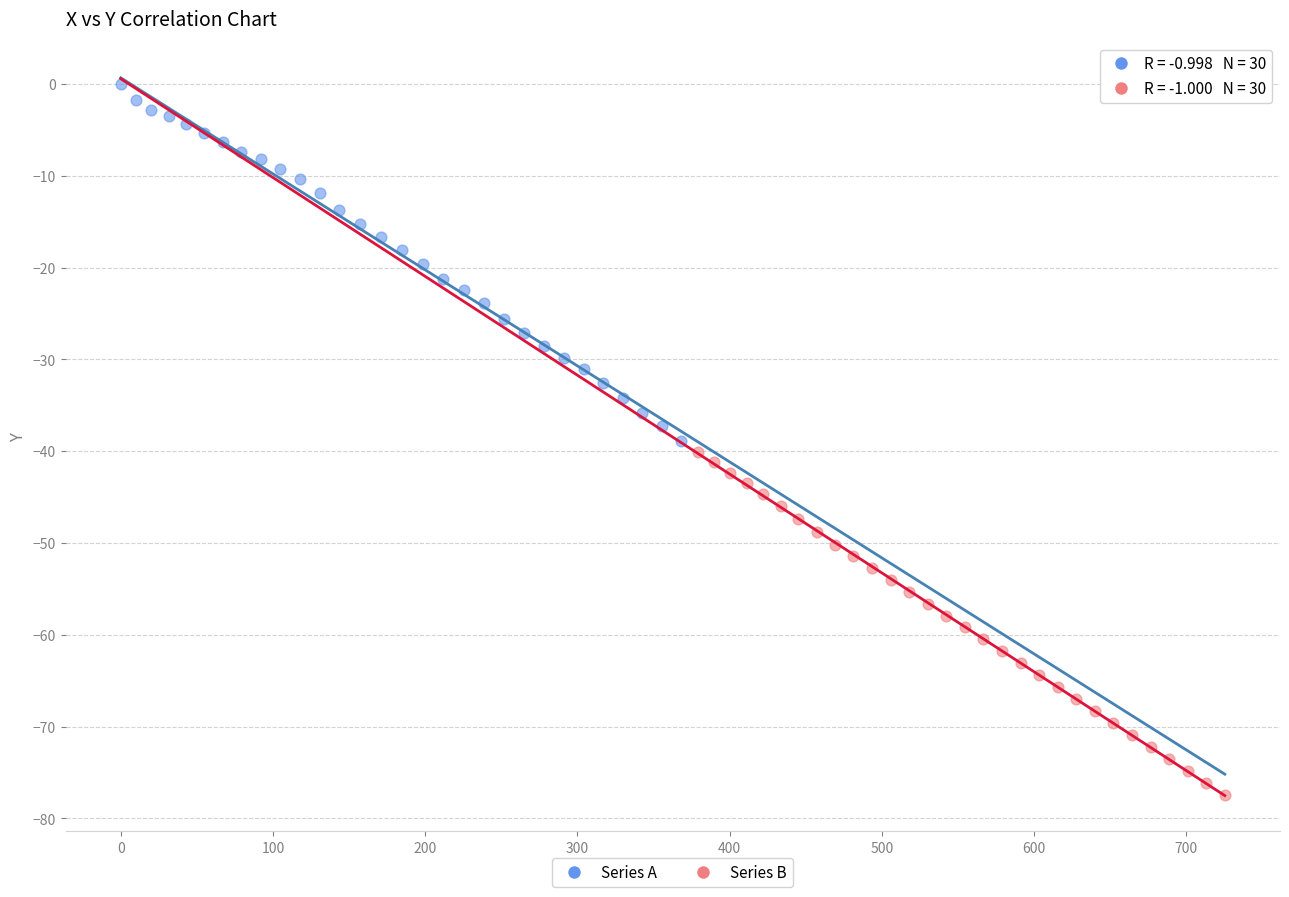

Which series reaches the minimum Y coordinate?

Series B